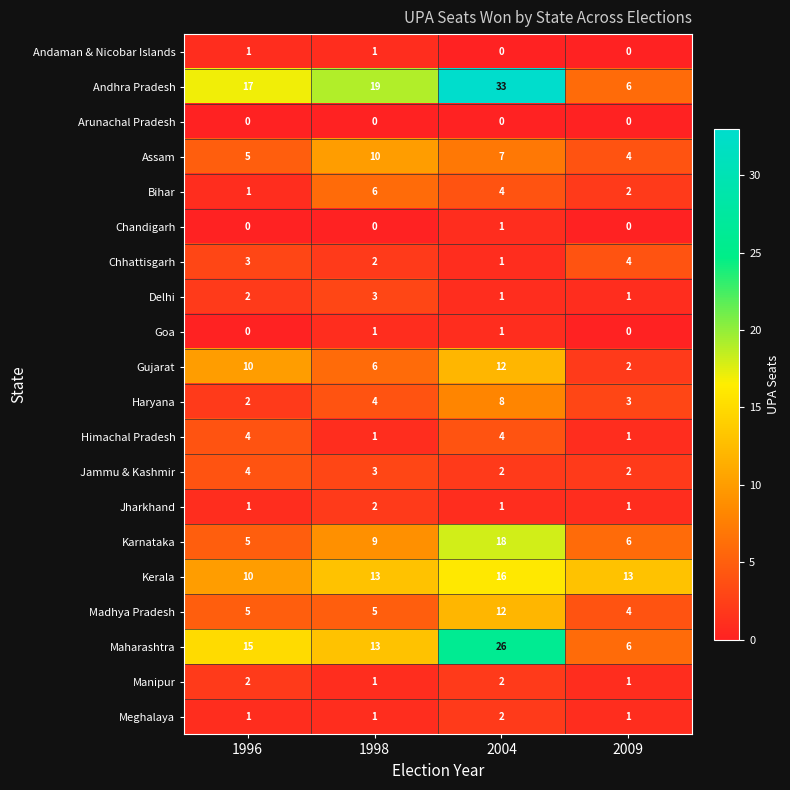

How many Gujarat values are between 6 and 12?

3